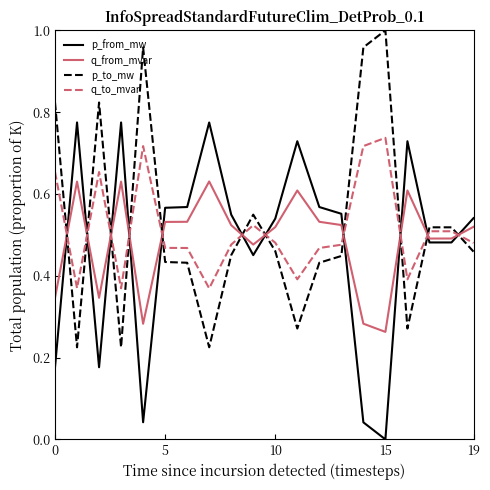

Which series ends up on top after the final intersection of q_to_mvar and q_from_mvar?

q_from_mvar